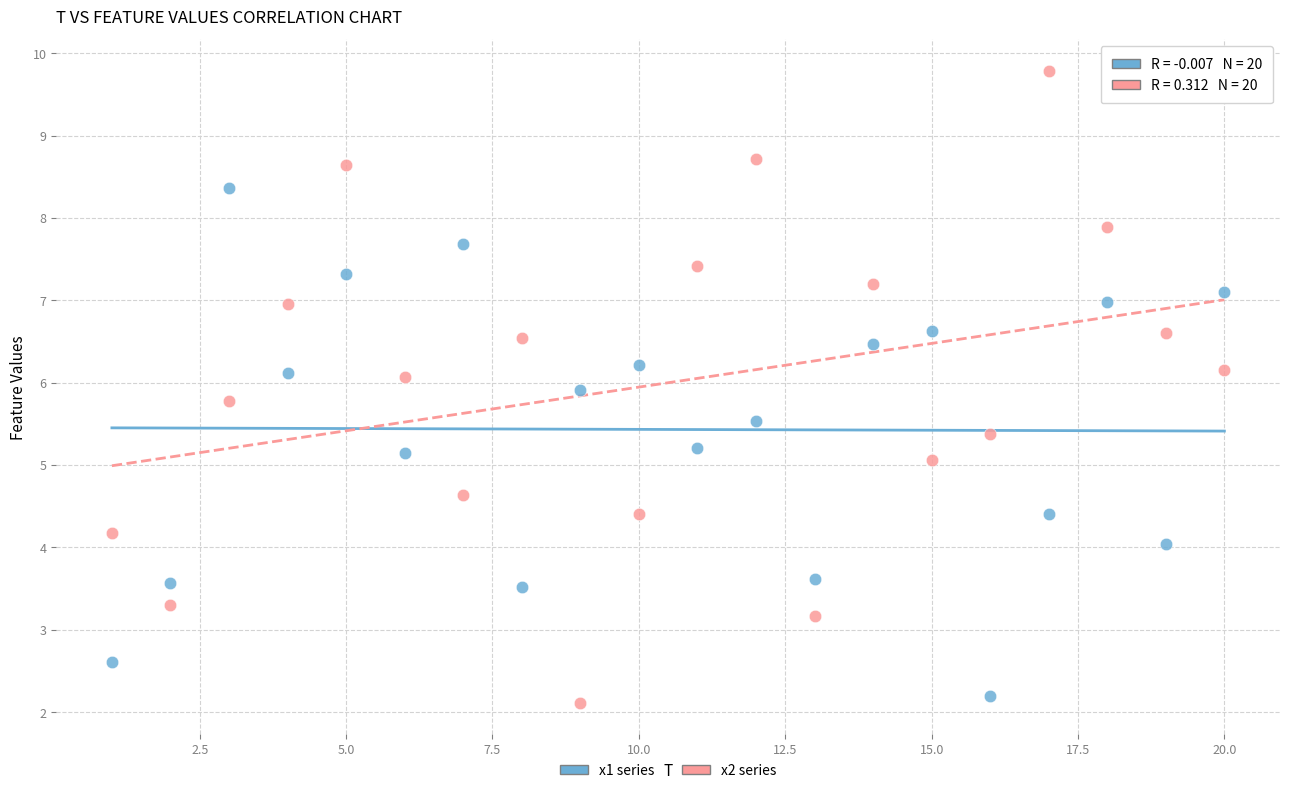

Across all data points, what is the range of X values (max minus min)?

19.0